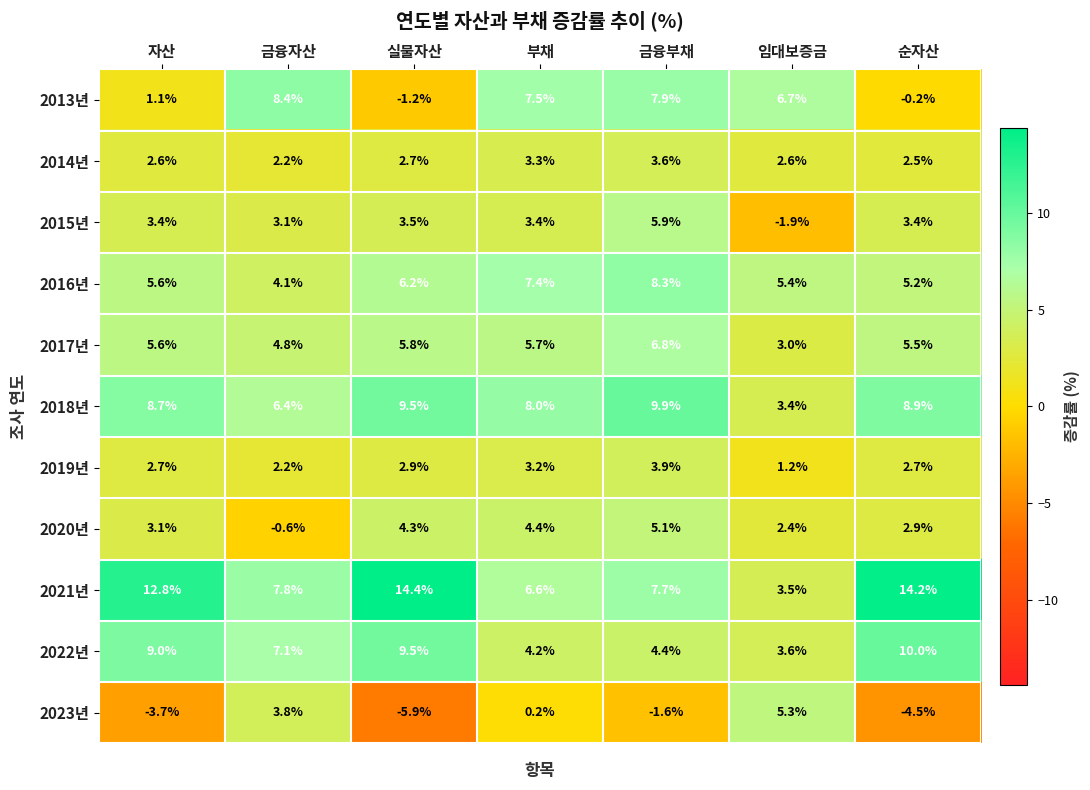

Rank the series by their maximum value, from lowest to highest.

2014년, 2019년, 2020년, 2023년, 2015년, 2017년, 2016년, 2013년, 2018년, 2022년, 2021년